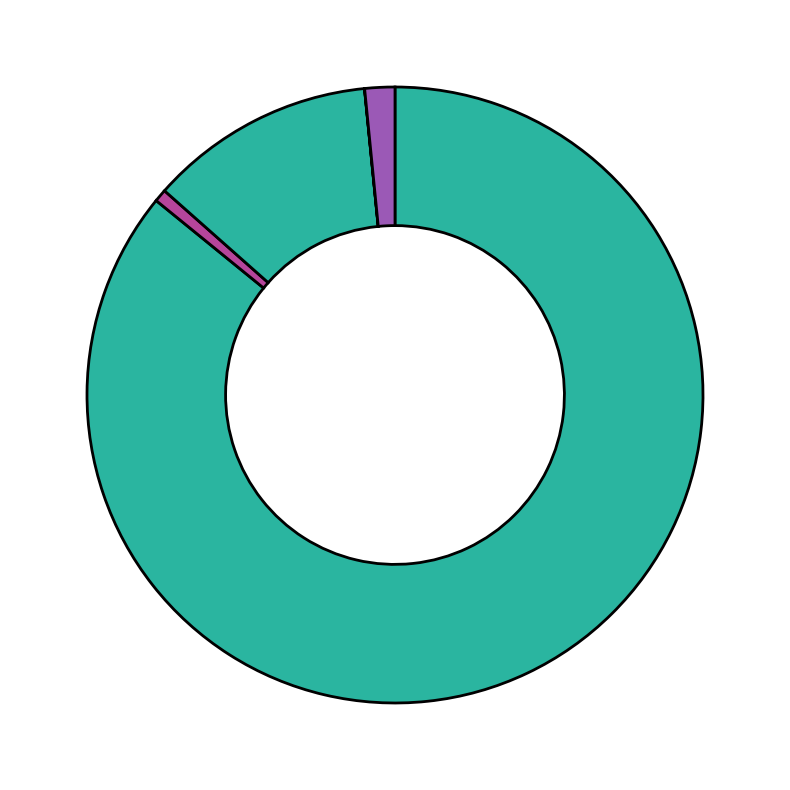

How many slices are in this pie chart?

5